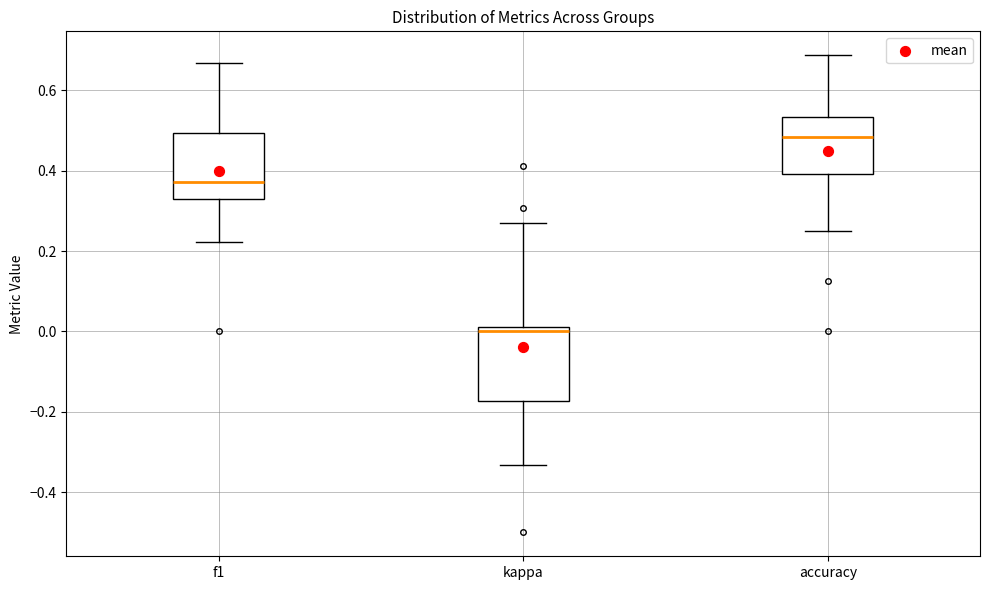

Reading left to right, transcribe this box plot: for each box, give where its median line is, the range the box spans, and where its two whiskers end, as read against the y-axis. The values are not printed on the chart, so give them approximately, as read against the axis.

f1: median 0.38, box 0.32 to 0.50, whiskers 0.22 to 0.66
kappa: median 0.00, box -0.18 to 0.02, whiskers -0.34 to 0.28
accuracy: median 0.48, box 0.40 to 0.54, whiskers 0.26 to 0.68